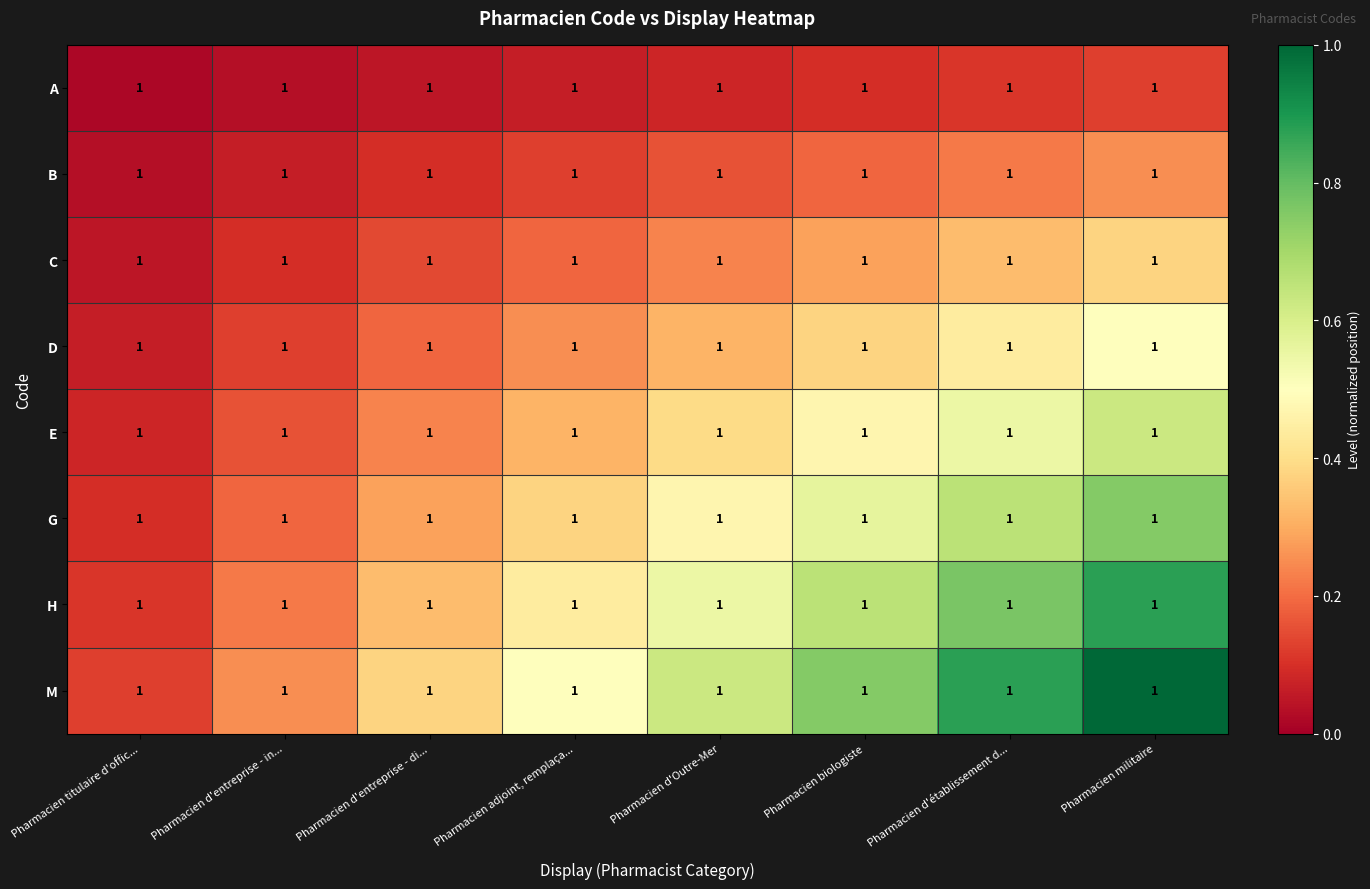

Reading right to left, transcribe all the data shown in this chart.

A: Pharmacien militaire=1.0	Pharmacien d'établissement d...=1.0	Pharmacien biologiste=1.0	Pharmacien d'Outre-Mer=1.0	Pharmacien adjoint, remplaça...=1.0	Pharmacien d'entreprise - di...=1.0	Pharmacien d'entreprise - in...=1.0	Pharmacien titulaire d'offic...=1.0
B: Pharmacien militaire=1.0	Pharmacien d'établissement d...=1.0	Pharmacien biologiste=1.0	Pharmacien d'Outre-Mer=1.0	Pharmacien adjoint, remplaça...=1.0	Pharmacien d'entreprise - di...=1.0	Pharmacien d'entreprise - in...=1.0	Pharmacien titulaire d'offic...=1.0
C: Pharmacien militaire=1.0	Pharmacien d'établissement d...=1.0	Pharmacien biologiste=1.0	Pharmacien d'Outre-Mer=1.0	Pharmacien adjoint, remplaça...=1.0	Pharmacien d'entreprise - di...=1.0	Pharmacien d'entreprise - in...=1.0	Pharmacien titulaire d'offic...=1.0
D: Pharmacien militaire=1.0	Pharmacien d'établissement d...=1.0	Pharmacien biologiste=1.0	Pharmacien d'Outre-Mer=1.0	Pharmacien adjoint, remplaça...=1.0	Pharmacien d'entreprise - di...=1.0	Pharmacien d'entreprise - in...=1.0	Pharmacien titulaire d'offic...=1.0
E: Pharmacien militaire=1.0	Pharmacien d'établissement d...=1.0	Pharmacien biologiste=1.0	Pharmacien d'Outre-Mer=1.0	Pharmacien adjoint, remplaça...=1.0	Pharmacien d'entreprise - di...=1.0	Pharmacien d'entreprise - in...=1.0	Pharmacien titulaire d'offic...=1.0
G: Pharmacien militaire=1.0	Pharmacien d'établissement d...=1.0	Pharmacien biologiste=1.0	Pharmacien d'Outre-Mer=1.0	Pharmacien adjoint, remplaça...=1.0	Pharmacien d'entreprise - di...=1.0	Pharmacien d'entreprise - in...=1.0	Pharmacien titulaire d'offic...=1.0
H: Pharmacien militaire=1.0	Pharmacien d'établissement d...=1.0	Pharmacien biologiste=1.0	Pharmacien d'Outre-Mer=1.0	Pharmacien adjoint, remplaça...=1.0	Pharmacien d'entreprise - di...=1.0	Pharmacien d'entreprise - in...=1.0	Pharmacien titulaire d'offic...=1.0
M: Pharmacien militaire=1.0	Pharmacien d'établissement d...=1.0	Pharmacien biologiste=1.0	Pharmacien d'Outre-Mer=1.0	Pharmacien adjoint, remplaça...=1.0	Pharmacien d'entreprise - di...=1.0	Pharmacien d'entreprise - in...=1.0	Pharmacien titulaire d'offic...=1.0